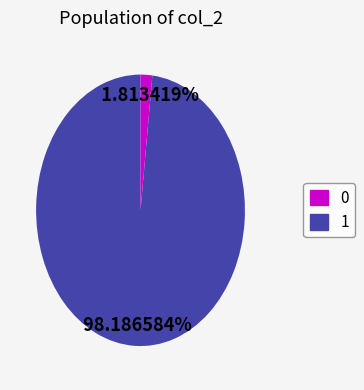

How many slices are in this pie chart?

2